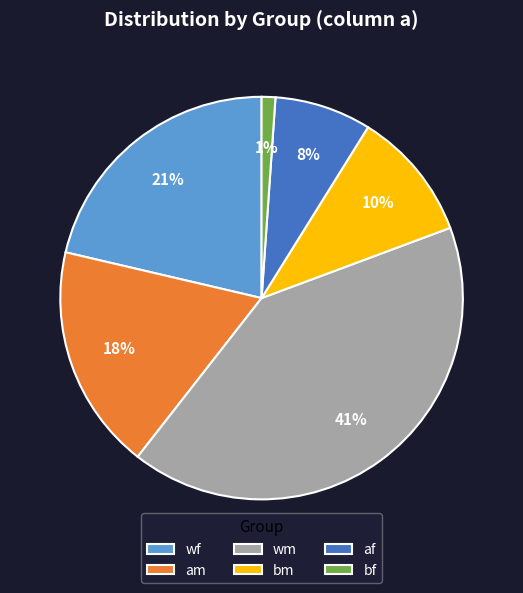

Is there any slice that represents more than half of the pie?

No